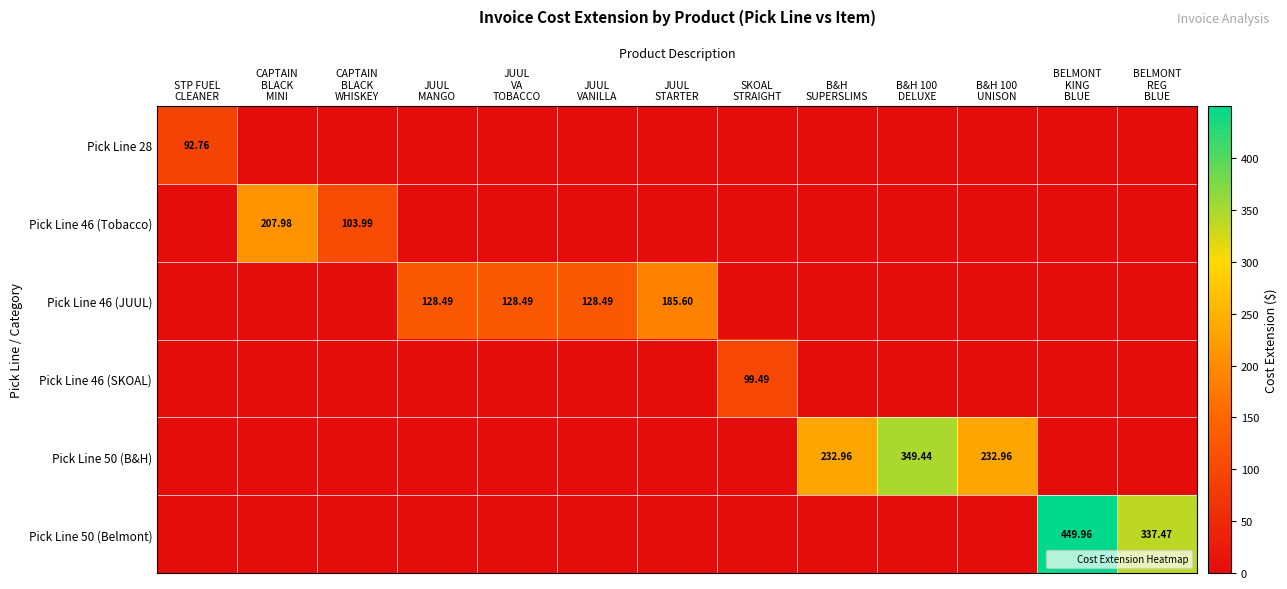

The value of Pick Line 50 (Belmont) at B&H SUPERSLIMS is 155.4. True or false?

False